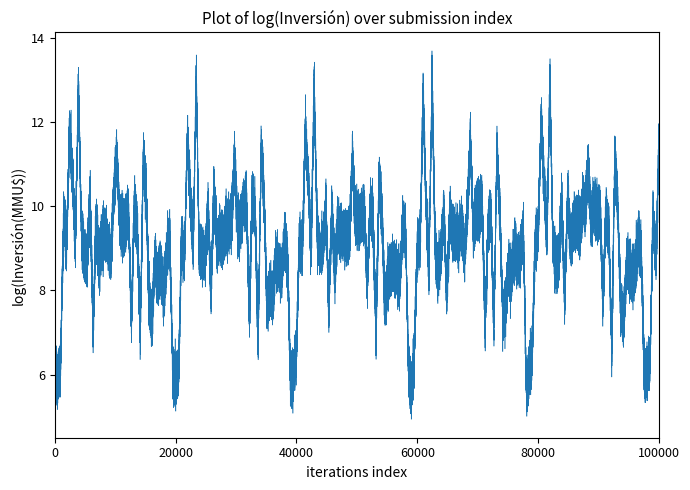

True or false: the data has more than 2 interior local peaks.

True